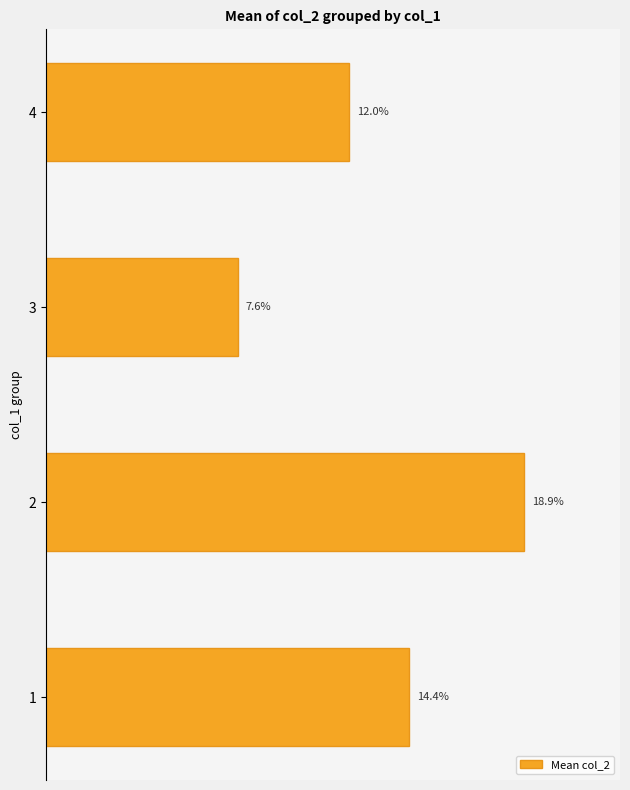

List the labels in order of value, smallest first.

3, 4, 1, 2